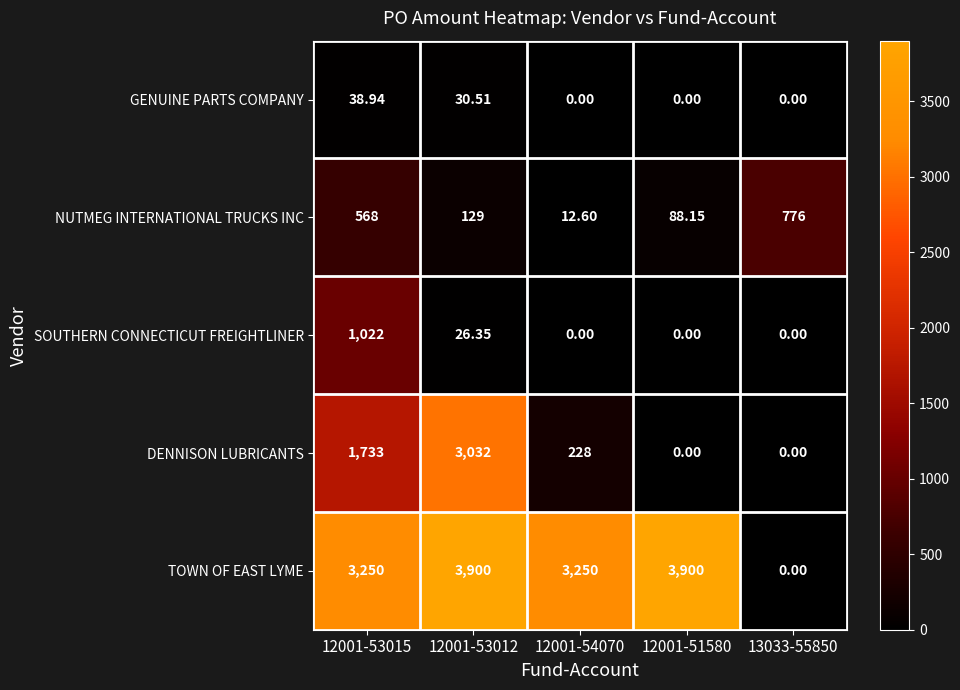

Which series has the widest spread of values?

TOWN OF EAST LYME